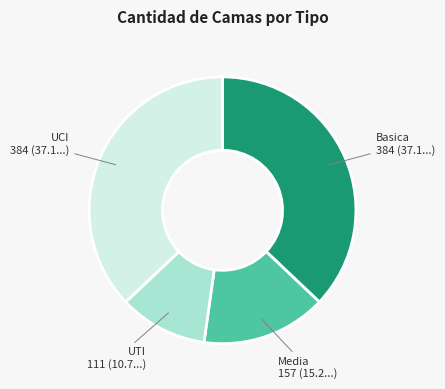

How many segments does this pie chart have?

4